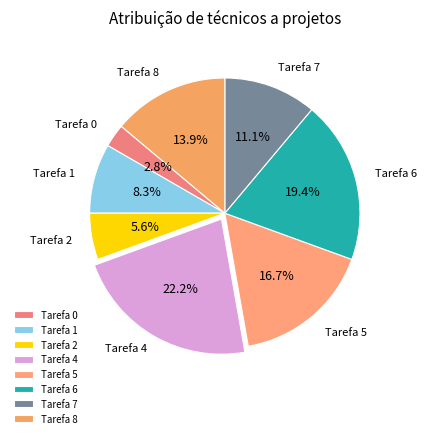

Rank the categories by value from lowest to highest.

Tarefa 0, Tarefa 2, Tarefa 1, Tarefa 7, Tarefa 8, Tarefa 5, Tarefa 6, Tarefa 4